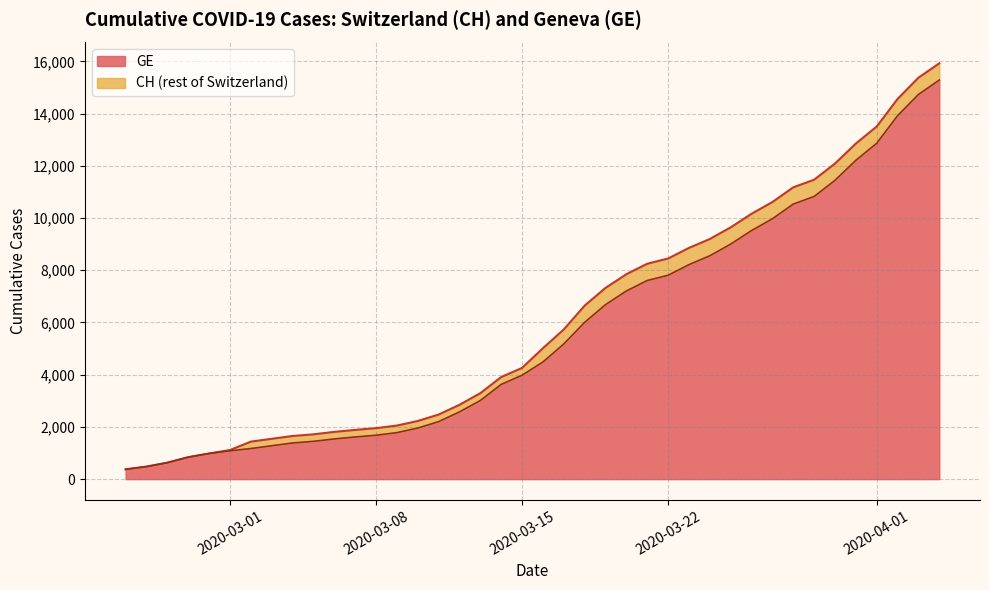

True or false: GE and CH cross at least once.

False